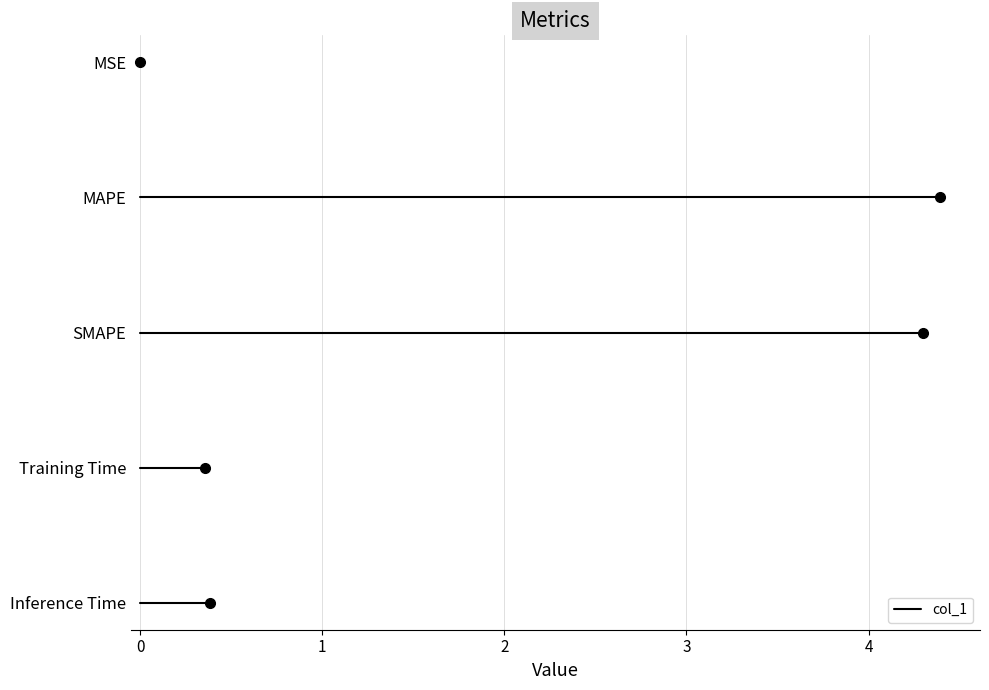

Rank the categories by value from lowest to highest.

MSE, Training Time, Inference Time, SMAPE, MAPE